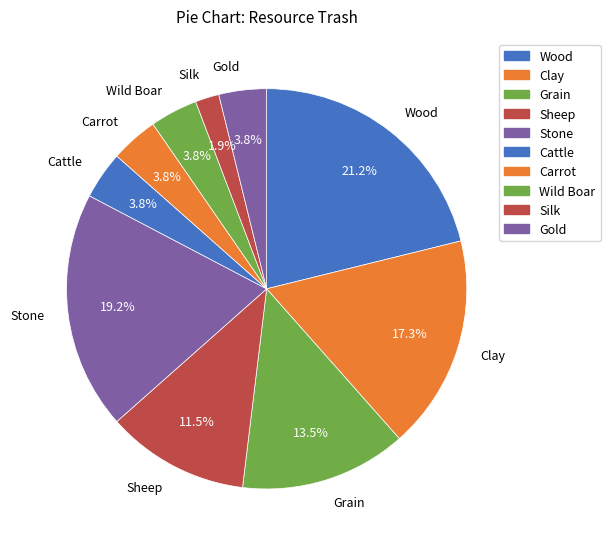

What percentage is the Clay slice, to the nearest percent?

17%